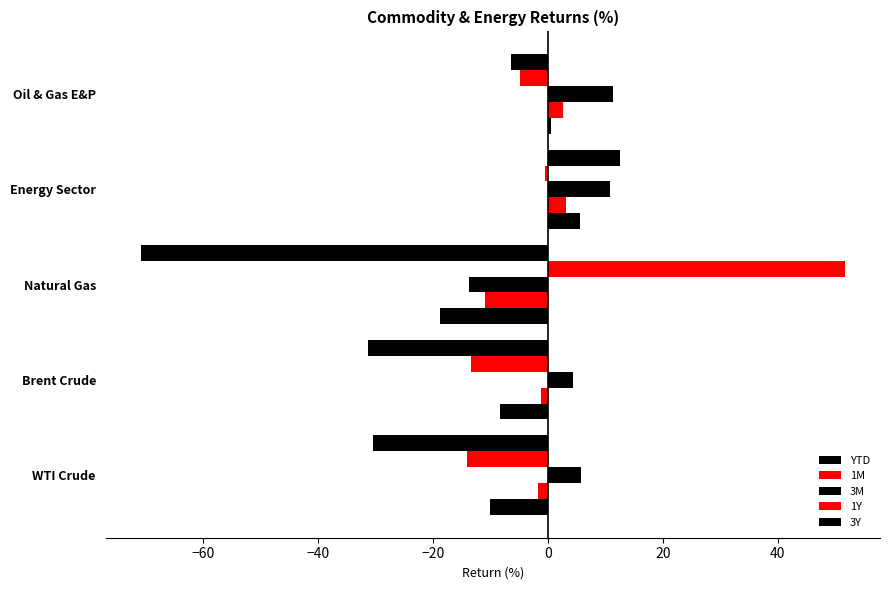

How many data points in 3M are less than 5?

2